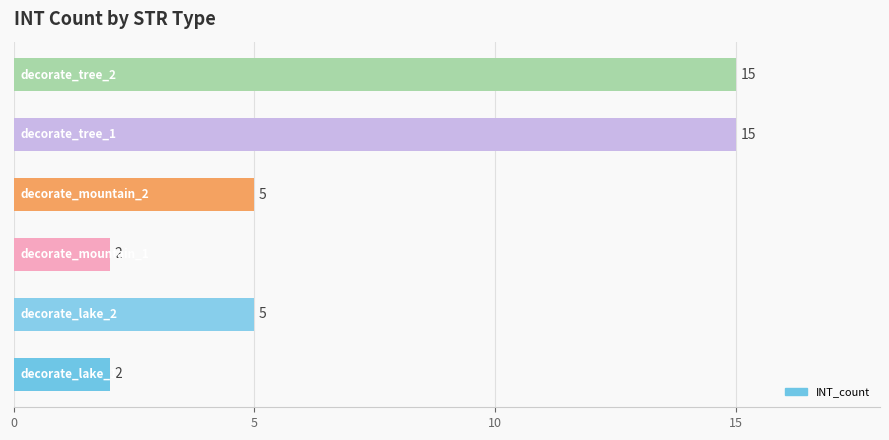

What is the average value?

7